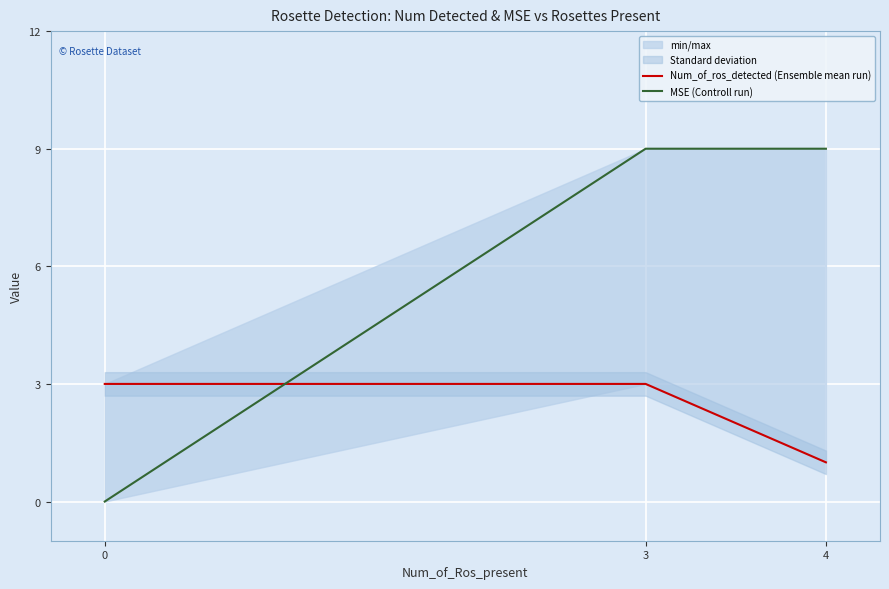

Which series has the largest total across all categories?

MSE (Controll run)